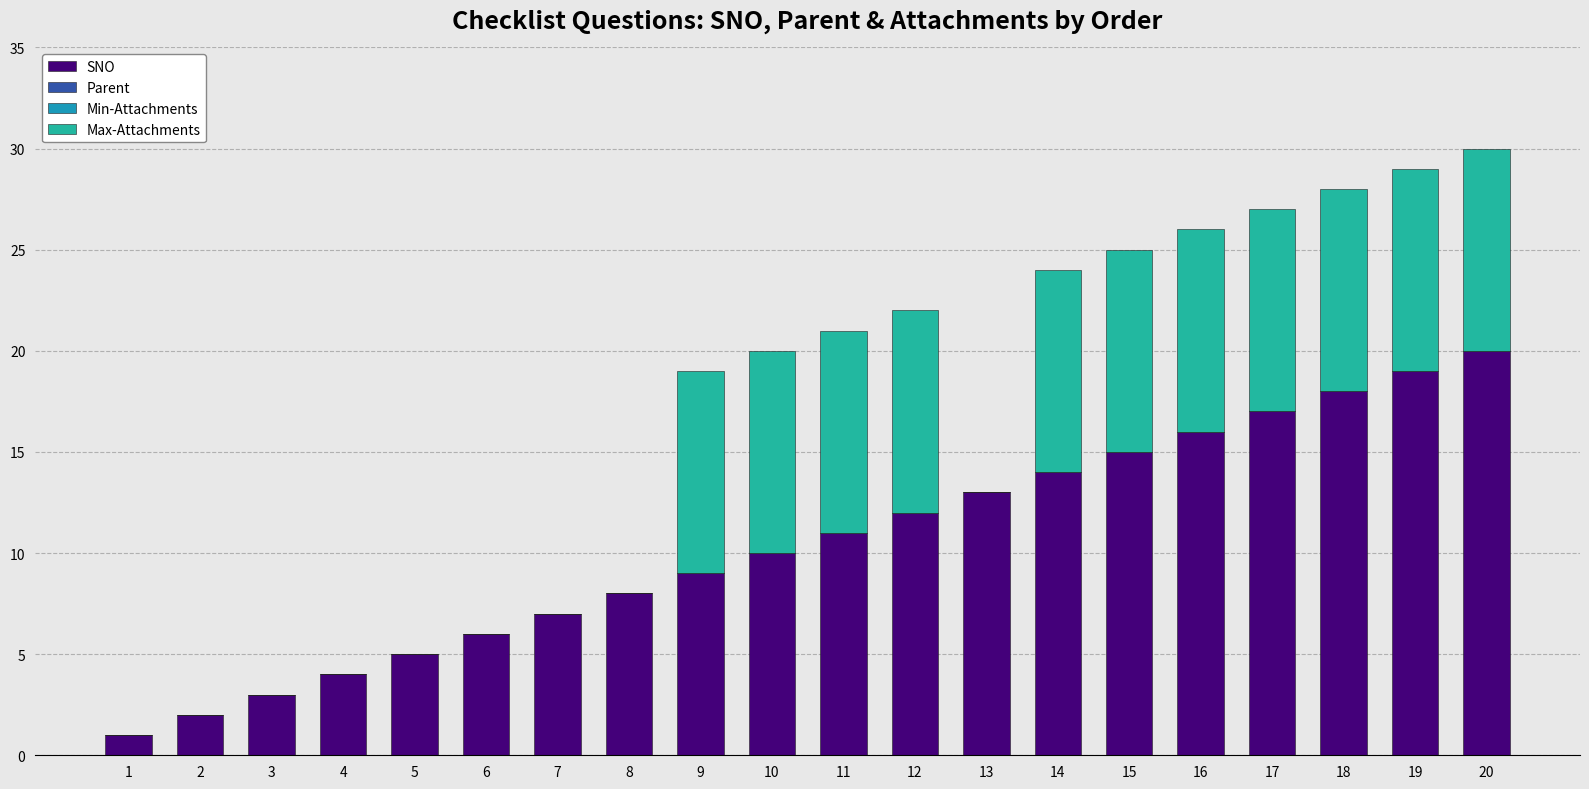

At how many categories does at least one series exceed 5?

15